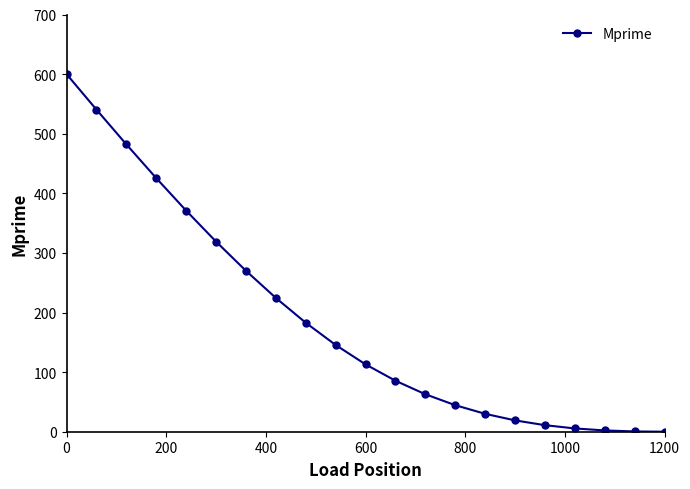

What is the value of the 1st point from the left?

600.0